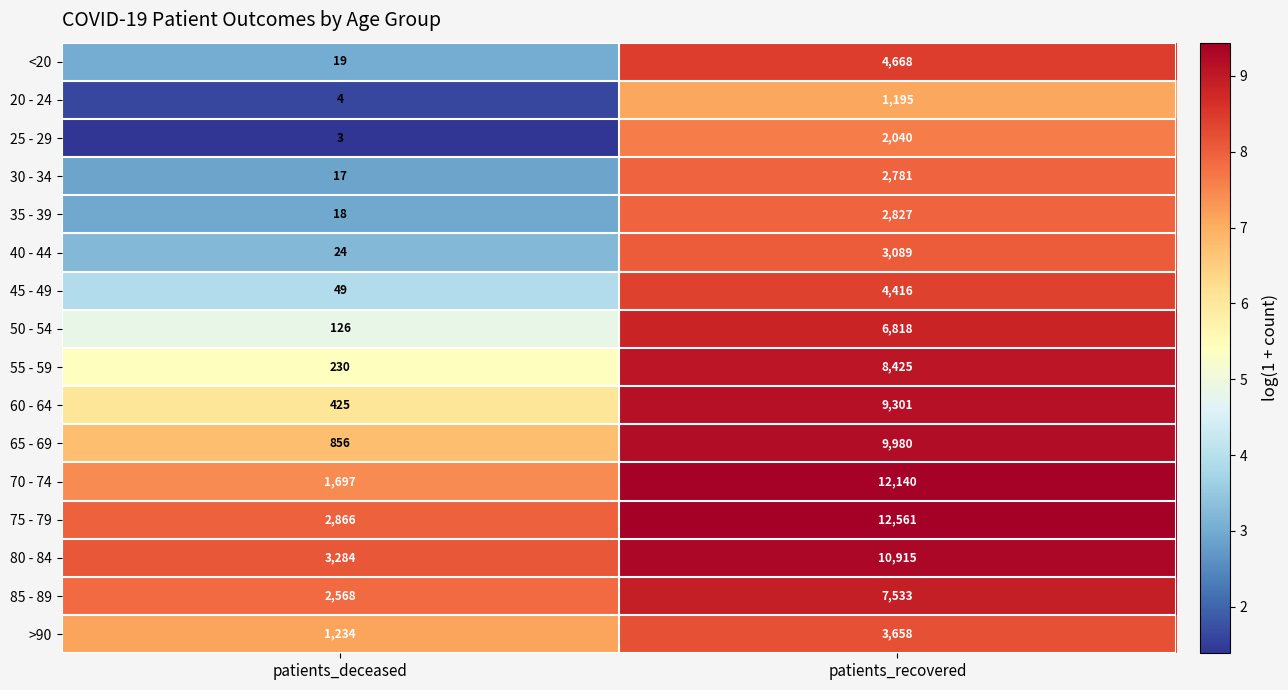

What is the minimum value shown in the chart?

3